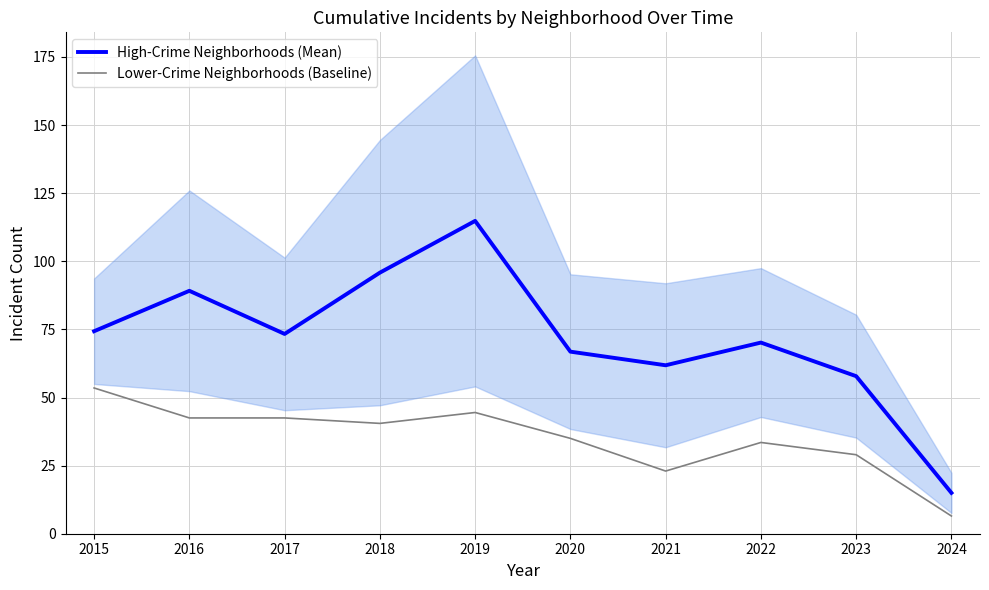

Reading right to left, list all the values displayed in this chart.

High-Crime Neighborhoods (Mean): 15.0	57.8	70.2	61.8	66.8	114.8	95.8	73.3	89.2	74.3
Lower-Crime Neighborhoods (Baseline): 6.5	29.0	33.5	23.0	35.0	44.5	40.5	42.5	42.5	53.5